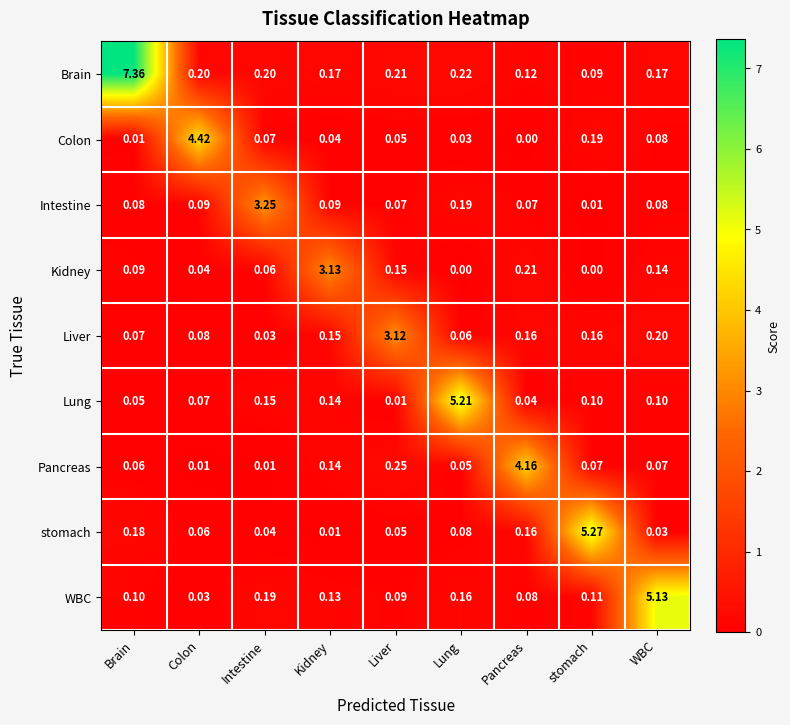

Which series has the largest range (max minus min)?

Brain